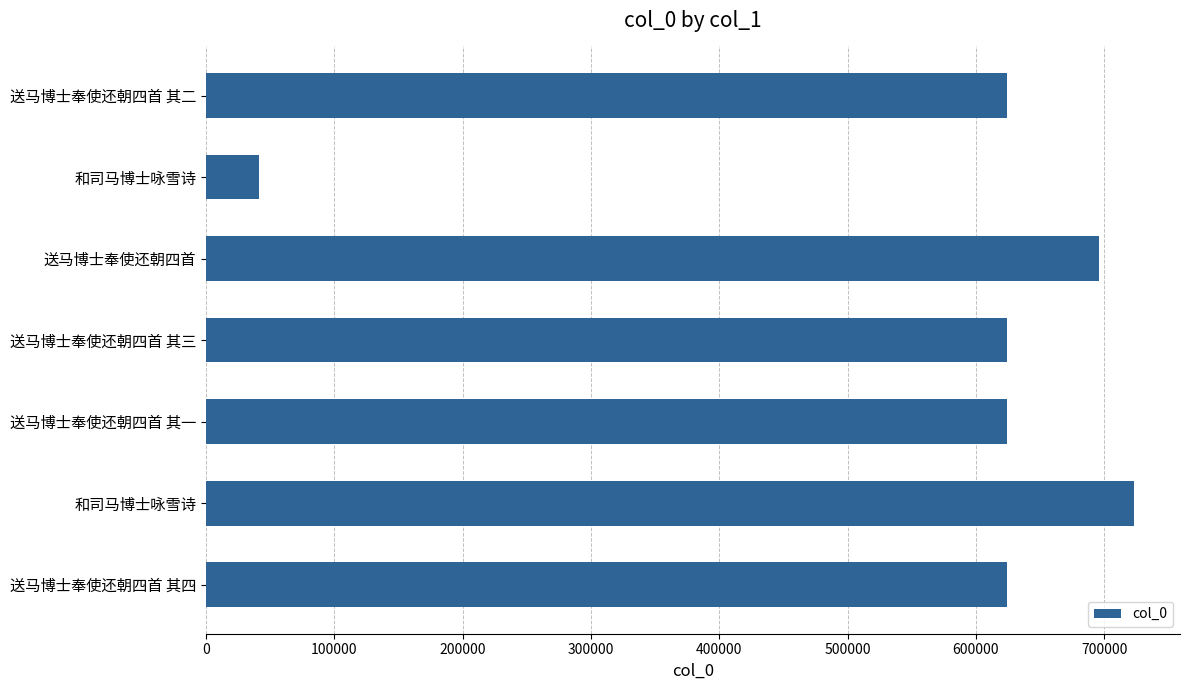

What is the difference between the second highest and minimum values?

655038